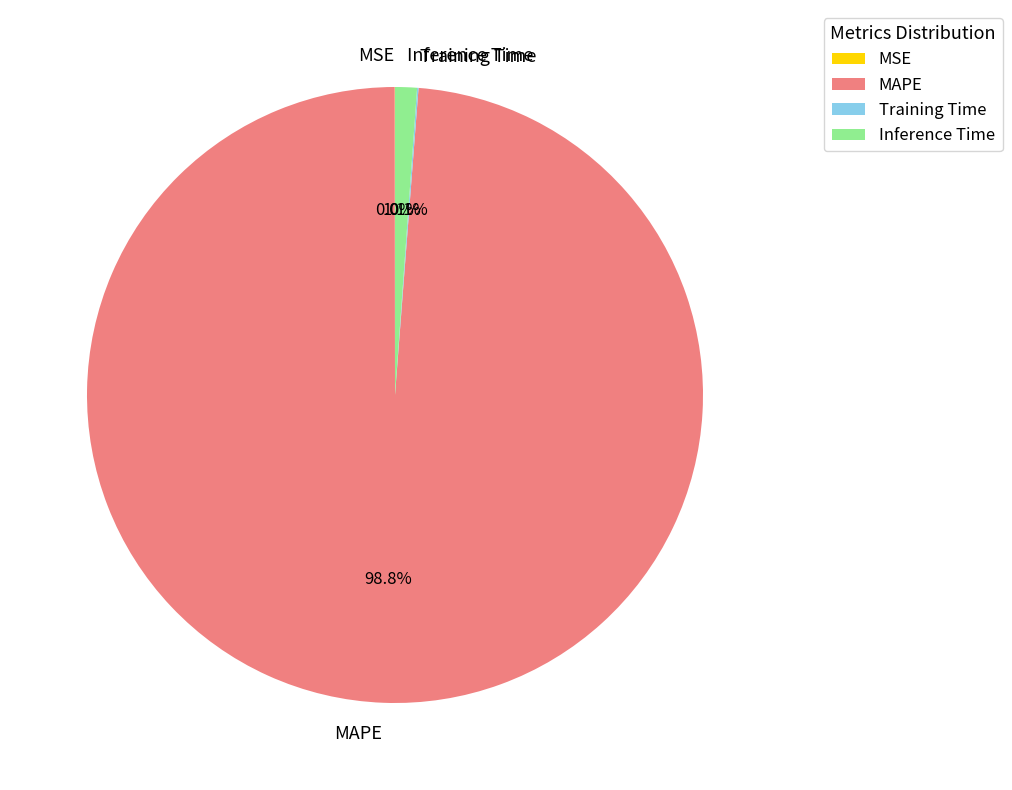

Which has a higher value, Inference Time or MAPE?

MAPE